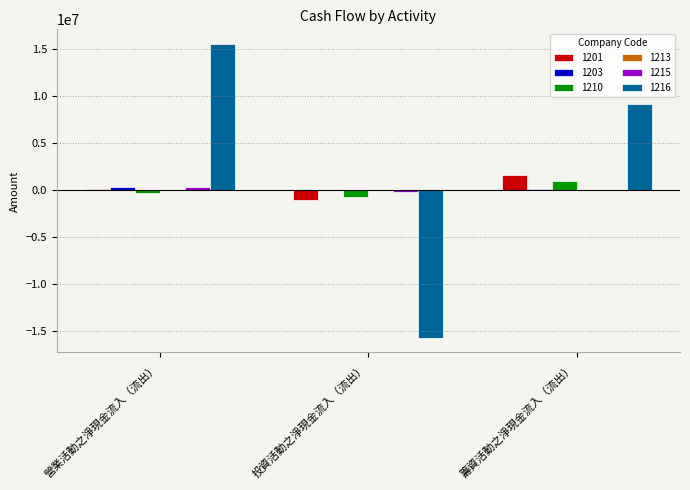

What is the total value across all series at 籌資活動之淨現金流入（流出）?

11675525